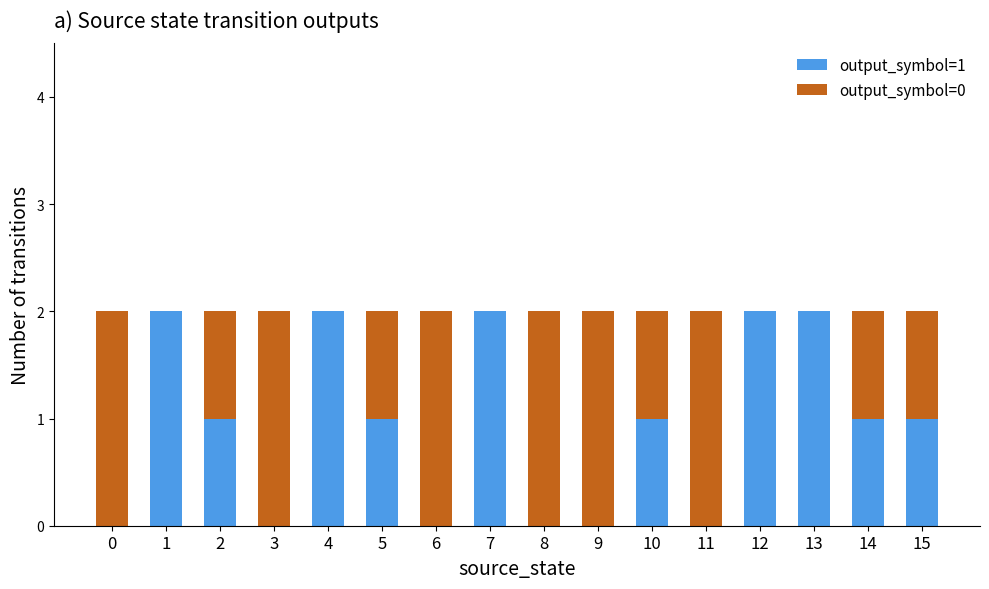

The value of output_symbol=1 at 4 is 2. True or false?

True